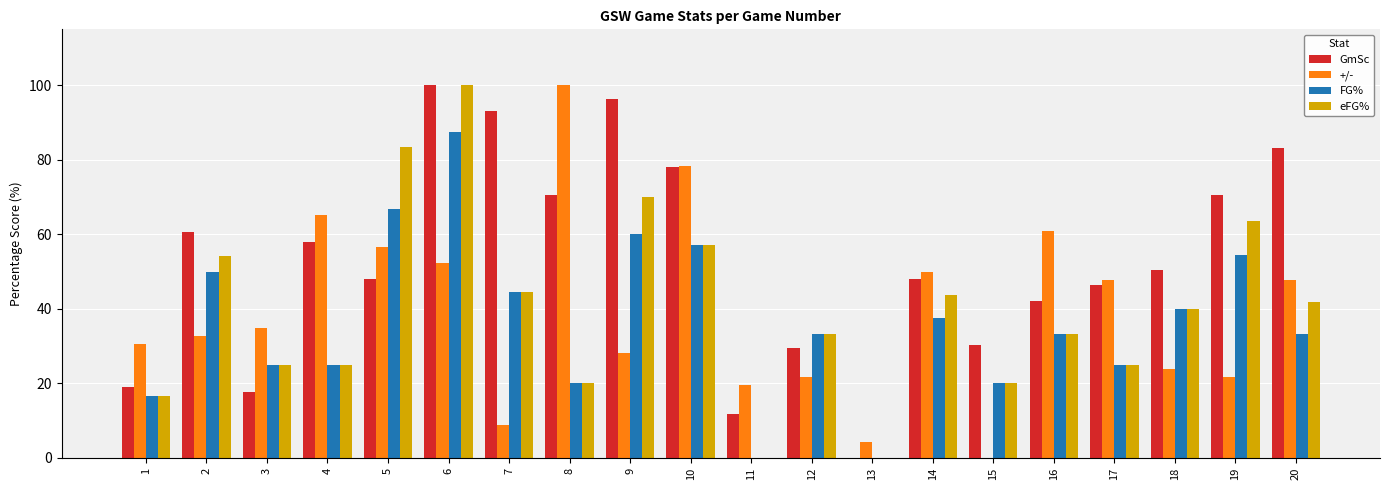

Which series changed the most between 3 and 18?

GmSc